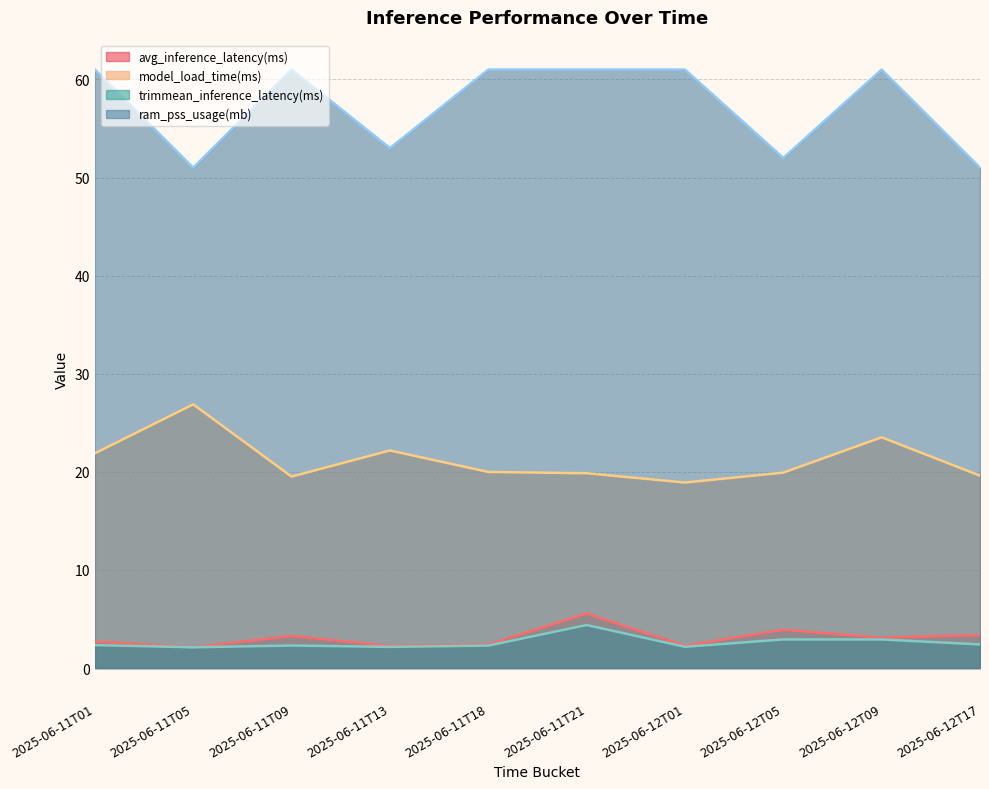

Rank the series by their maximum value, from lowest to highest.

trimmean_inference_latency(ms), avg_inference_latency(ms), model_load_time(ms), ram_pss_usage(mb)